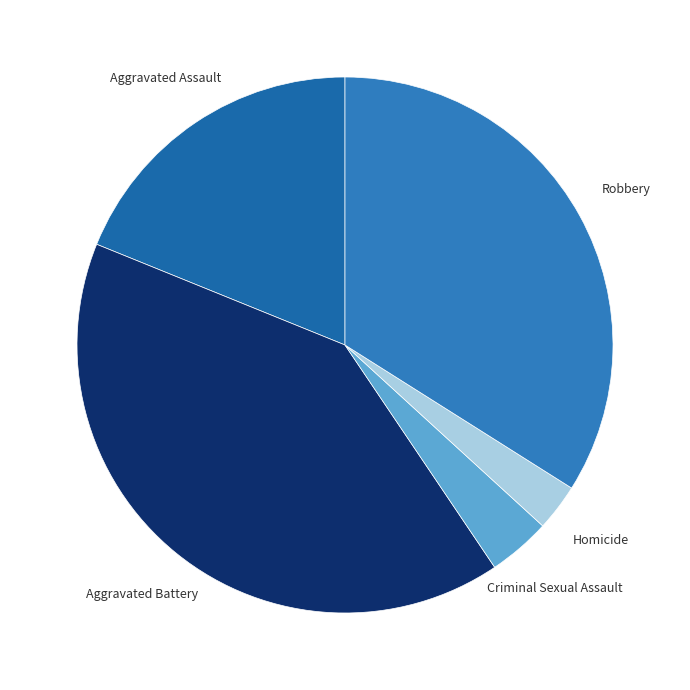

Count the number of slices in the pie.

5